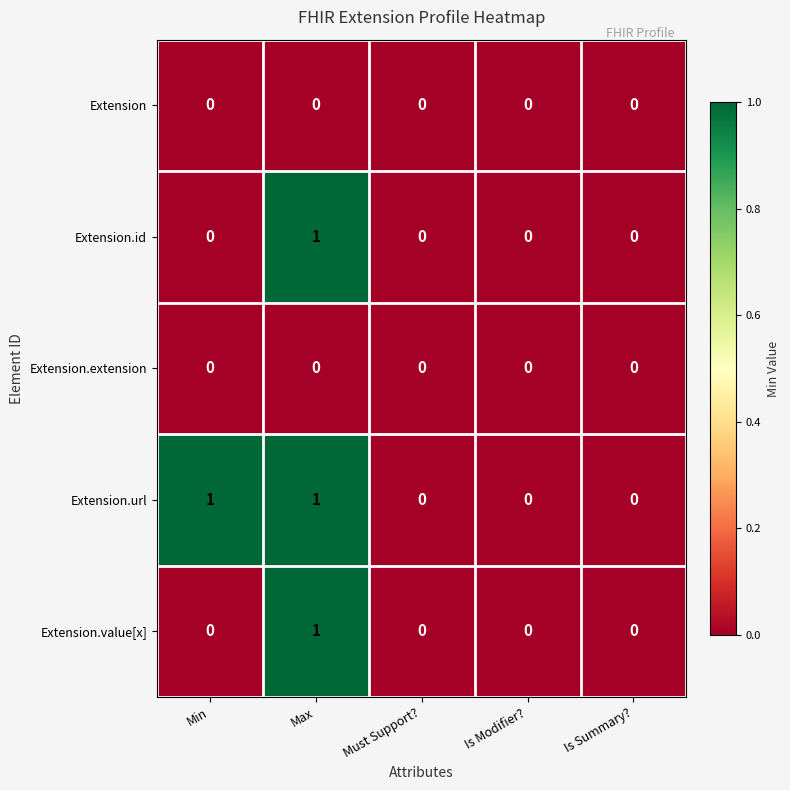

Count the number of categories in the chart.

5